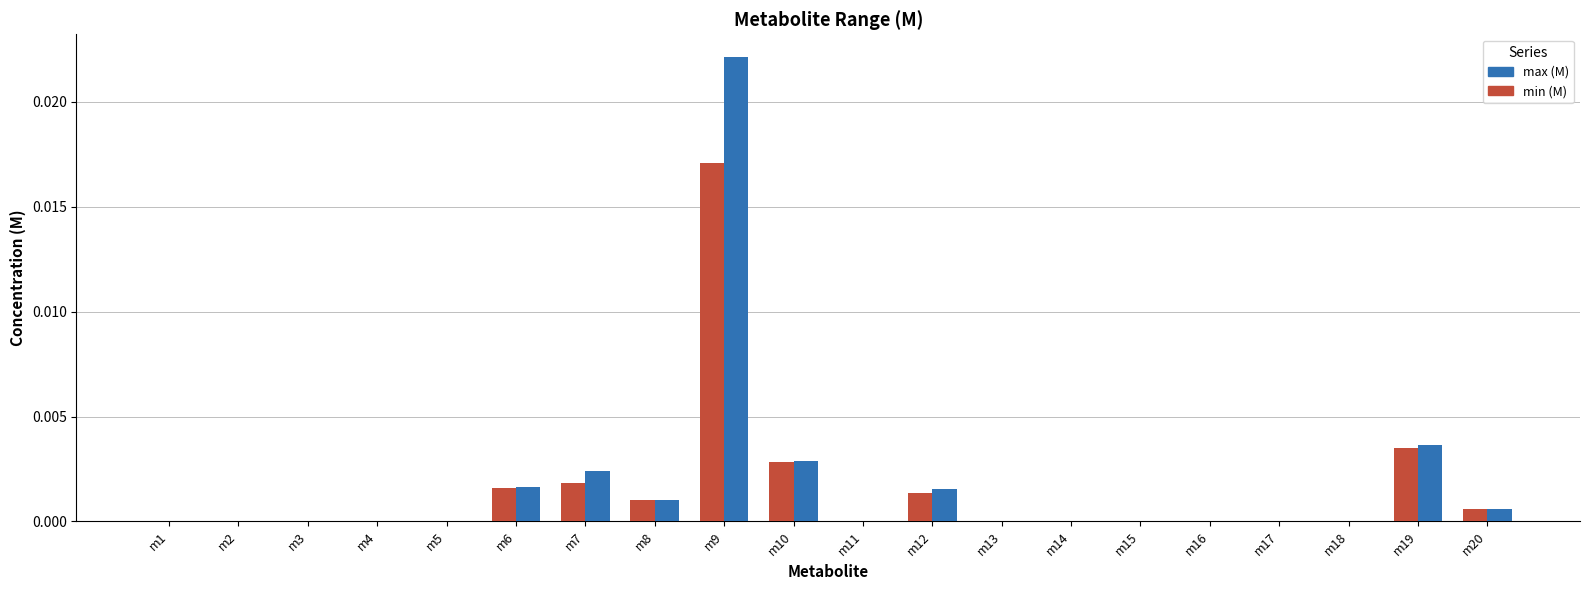

At which category is the sum across all series the highest?

m9